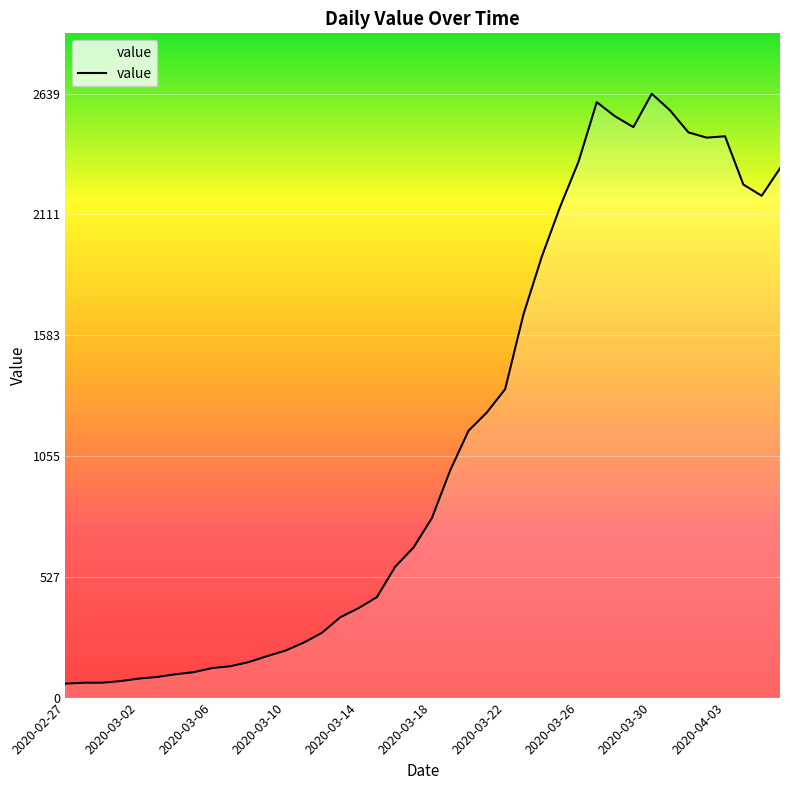

What is the maximum value shown in the chart?

2639